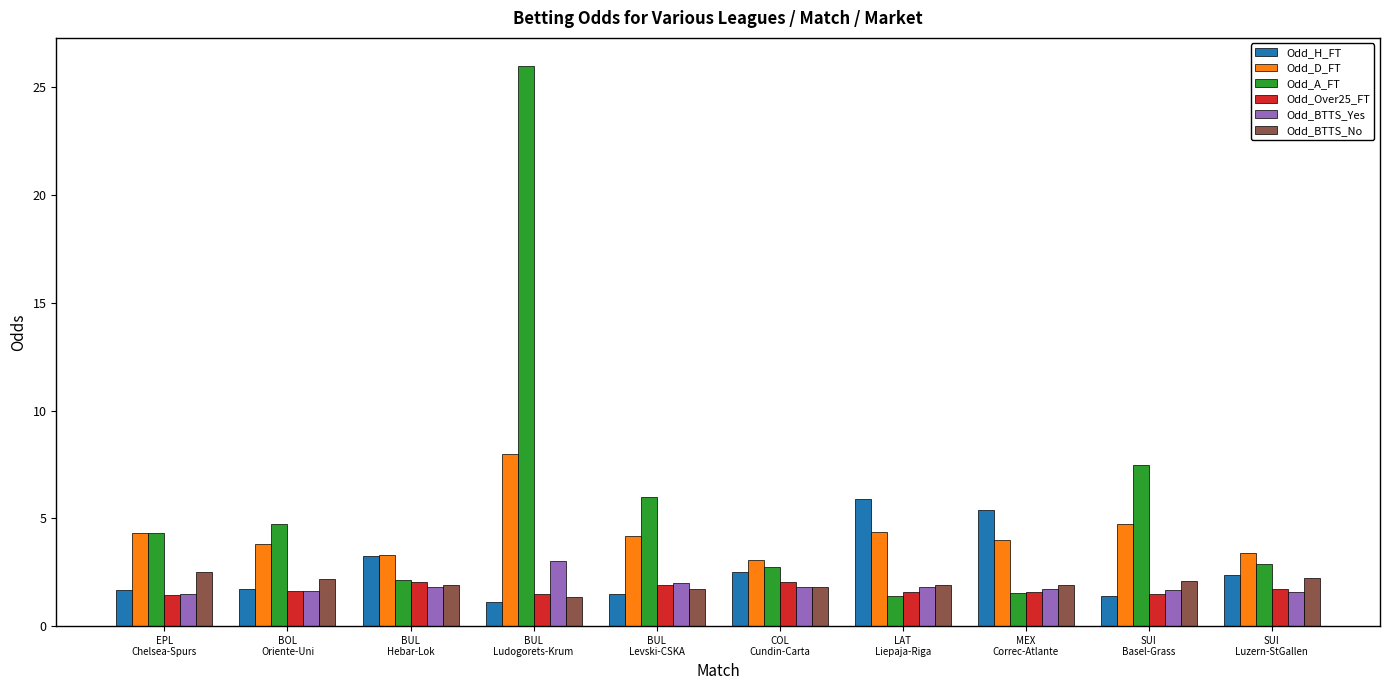

Is the value of Odd_Over25_FT at SUI
Basel-Grass greater than the value of Odd_H_FT at MEX
Correc-Atlante?

No